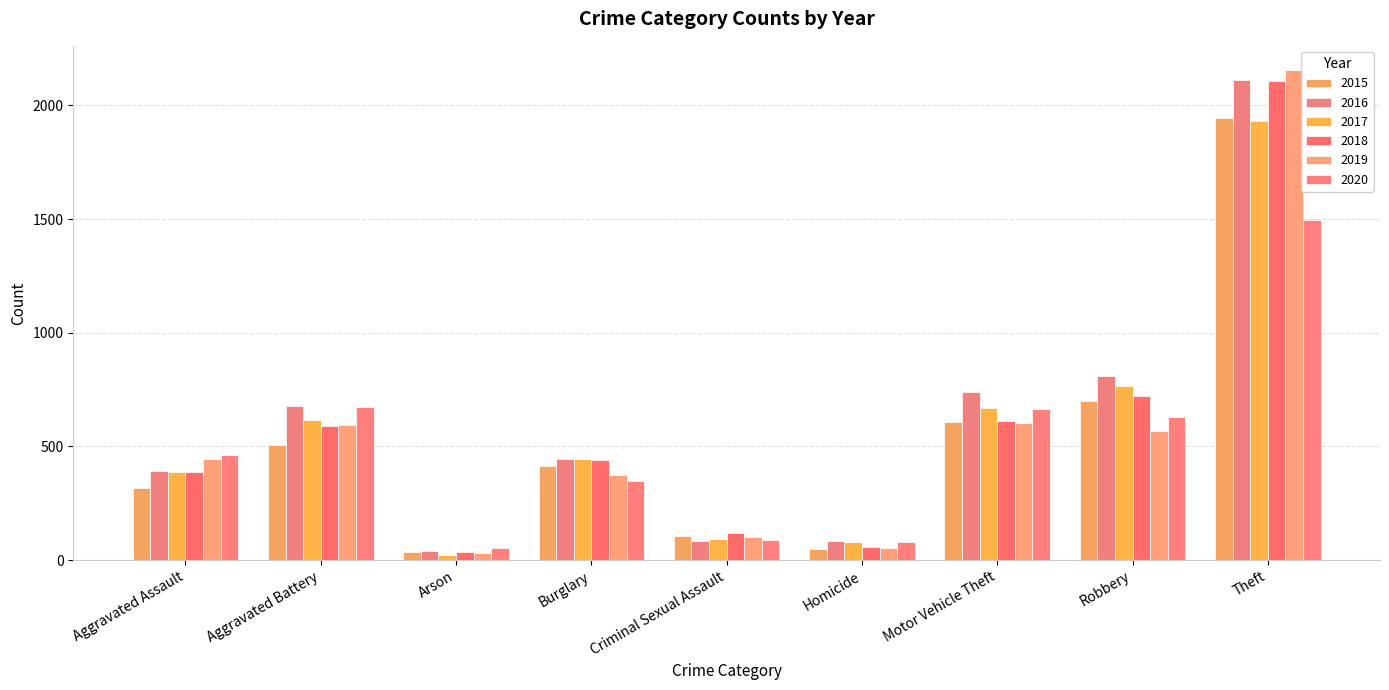

At which category does the chart reach its peak across all series?

Theft